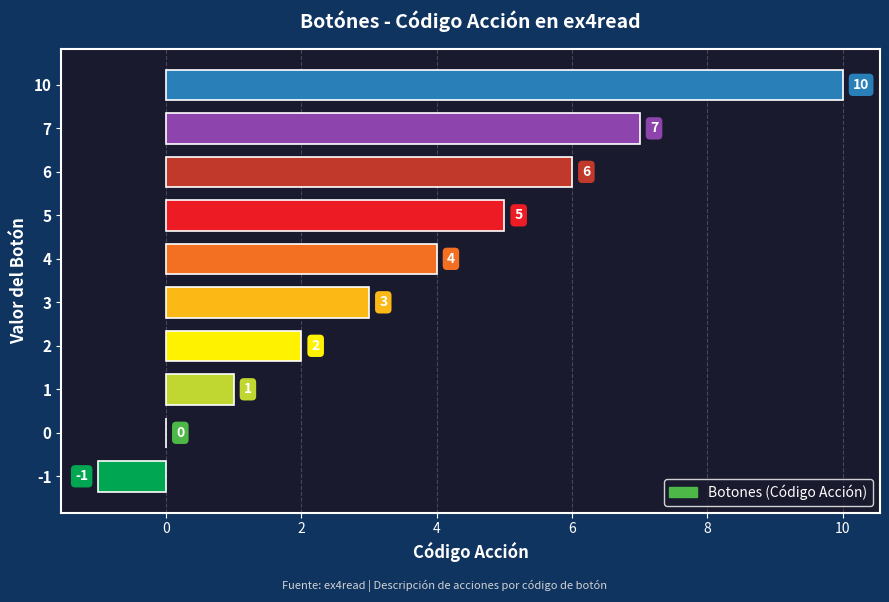

Reading bottom to top, what are all the values shown in this chart?

-1=-1	0=0	1=1	2=2	3=3	4=4	5=5	6=6	7=7	10=10